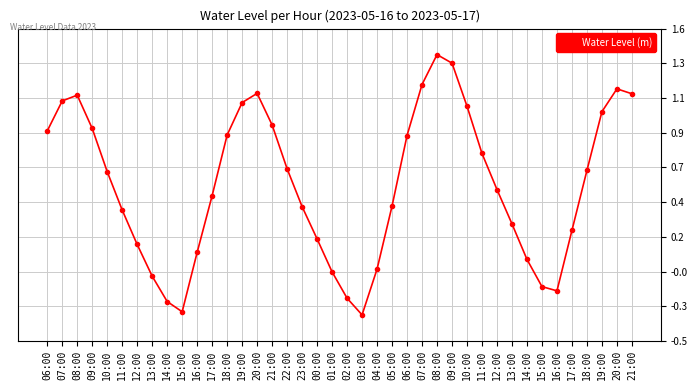

At which category does the data reach its first local valley?

15:00